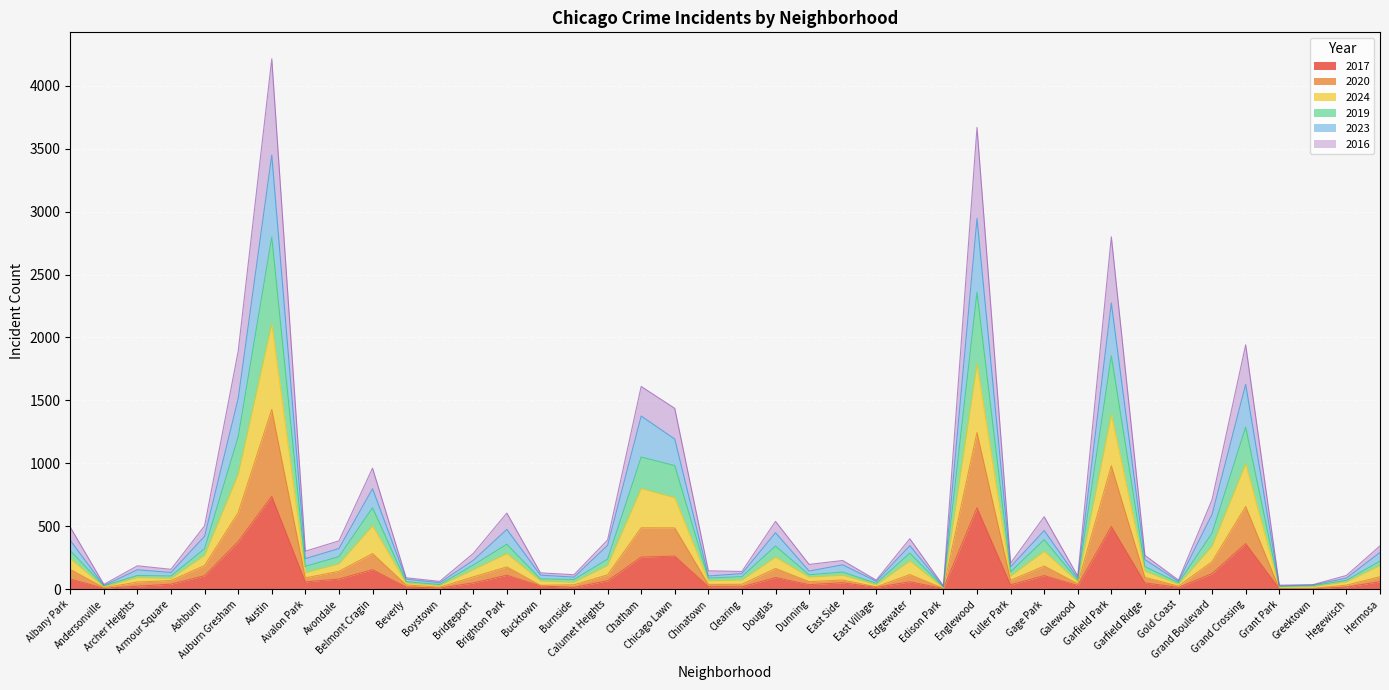

What is the total value across all series at Chatham?

1611